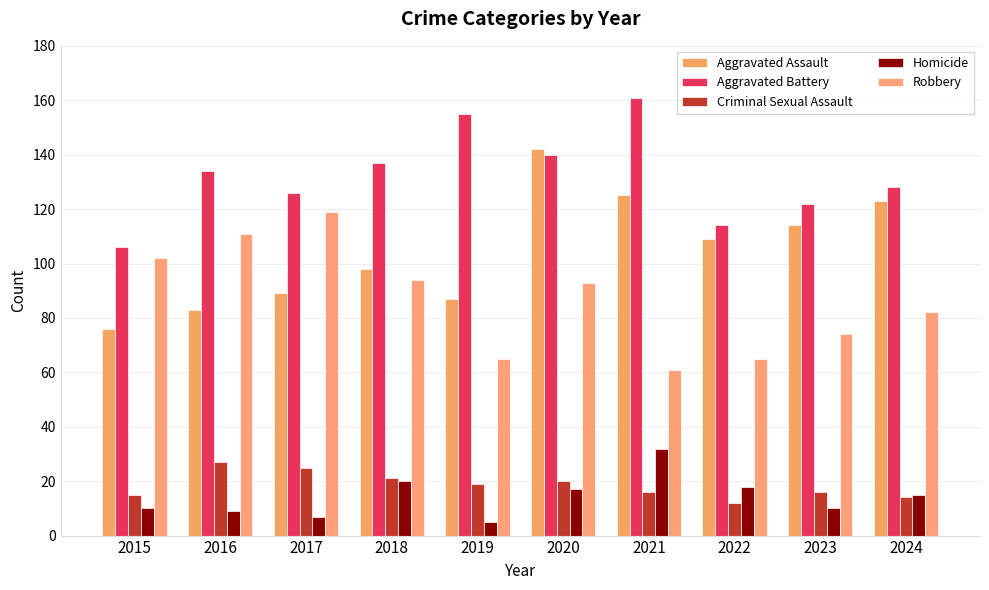

Rank the series by their maximum value, from lowest to highest.

Criminal Sexual Assault, Homicide, Robbery, Aggravated Assault, Aggravated Battery